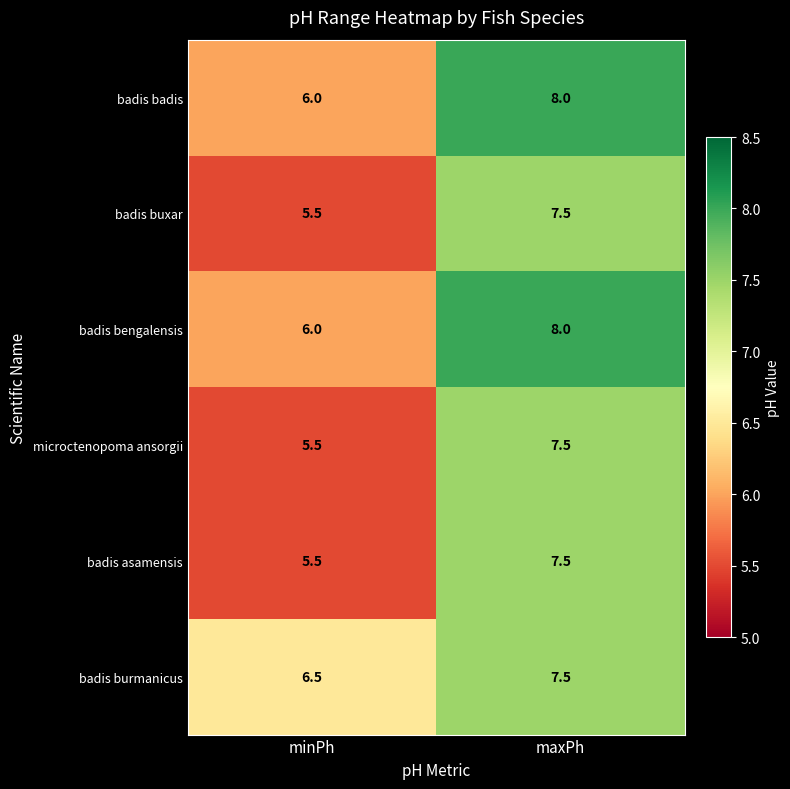

The microctenopoma ansorgii series shows 10.5 at maxPh. True or false?

False